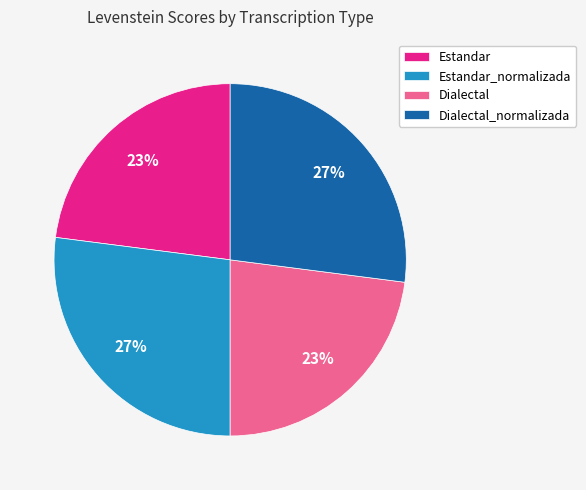

True or false: Estandar_normalizada accounts for 27% of the total.

True